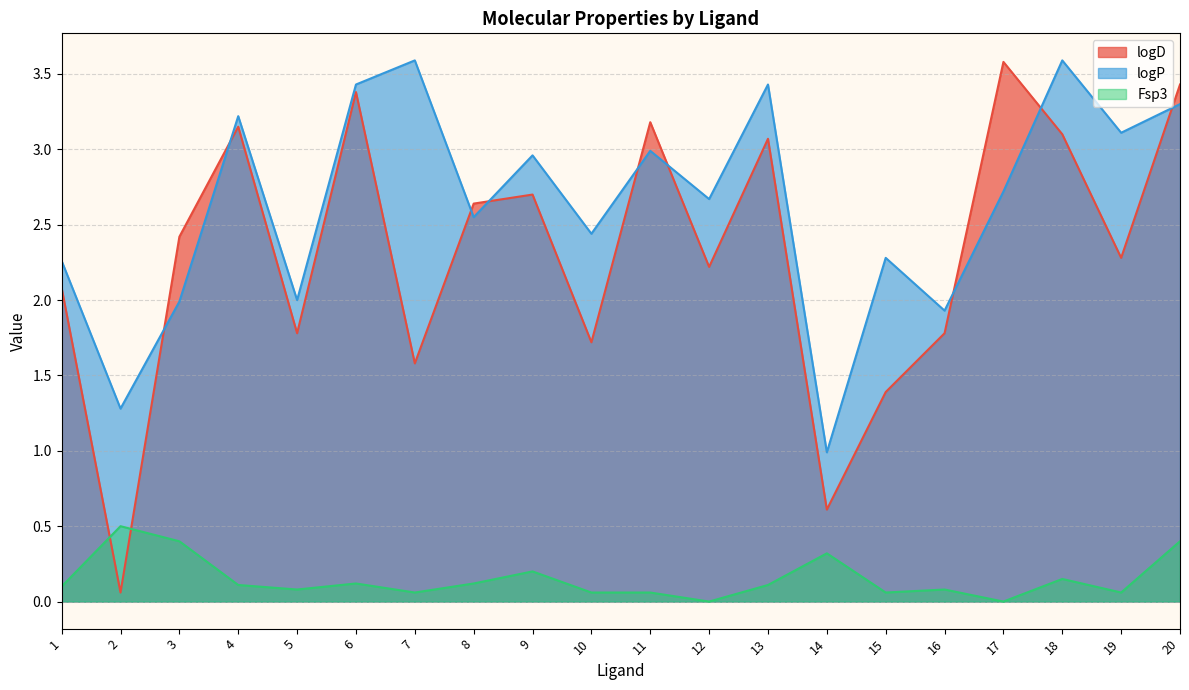

Where is Fsp3 nearest to the value 0?

12